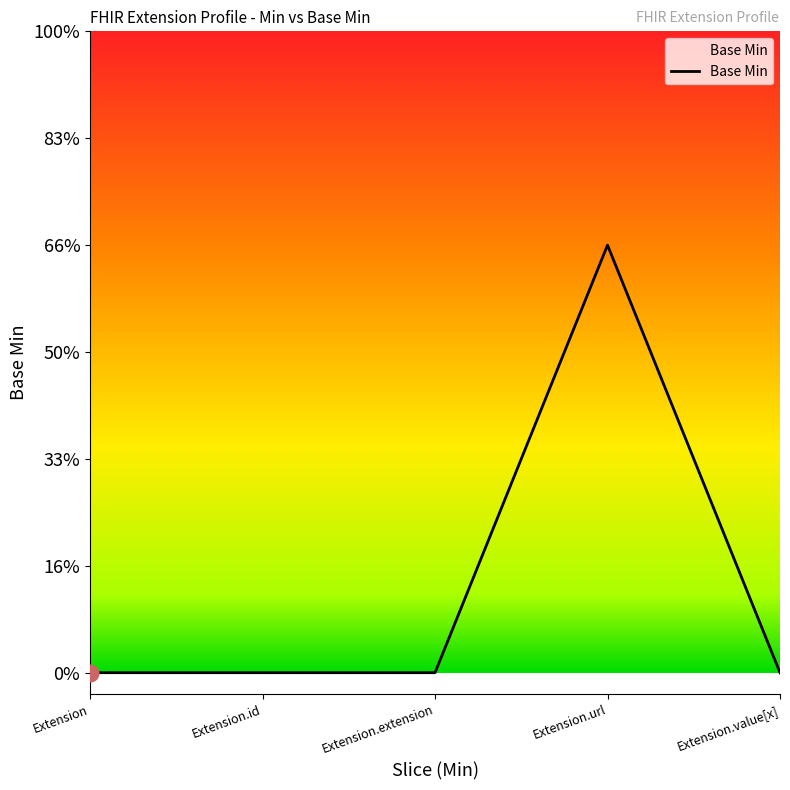

At which category does the data reach its first local peak?

Extension.url